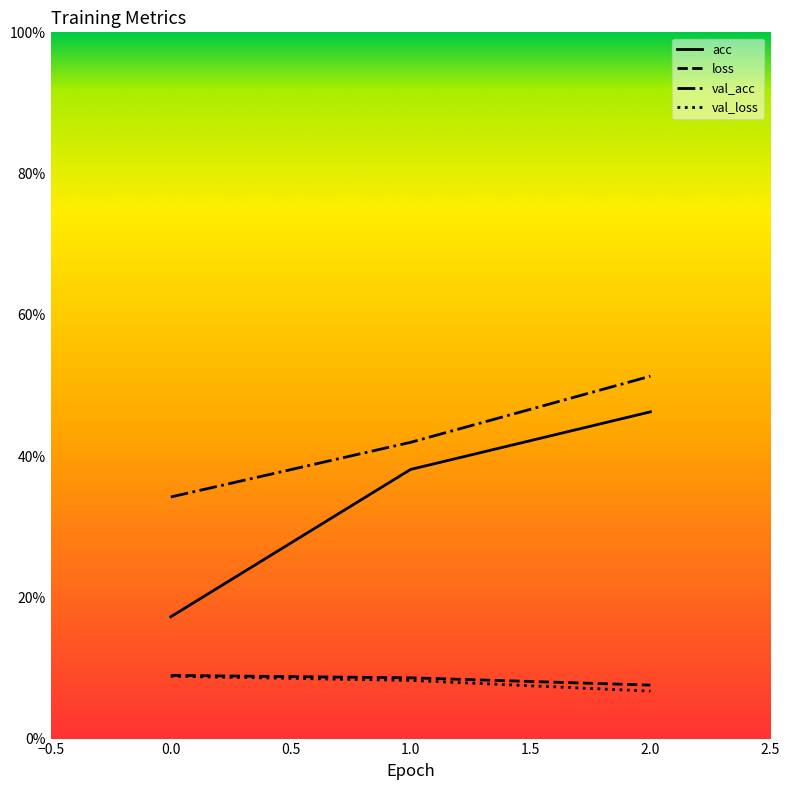

List the labels in order of val_loss value, largest first.

0, 1, 2